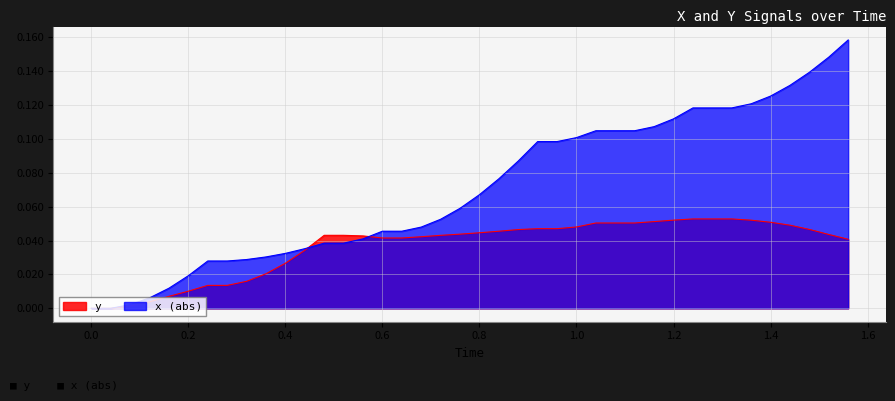

True or false: y has a value of 0.0 at 0.0.

True